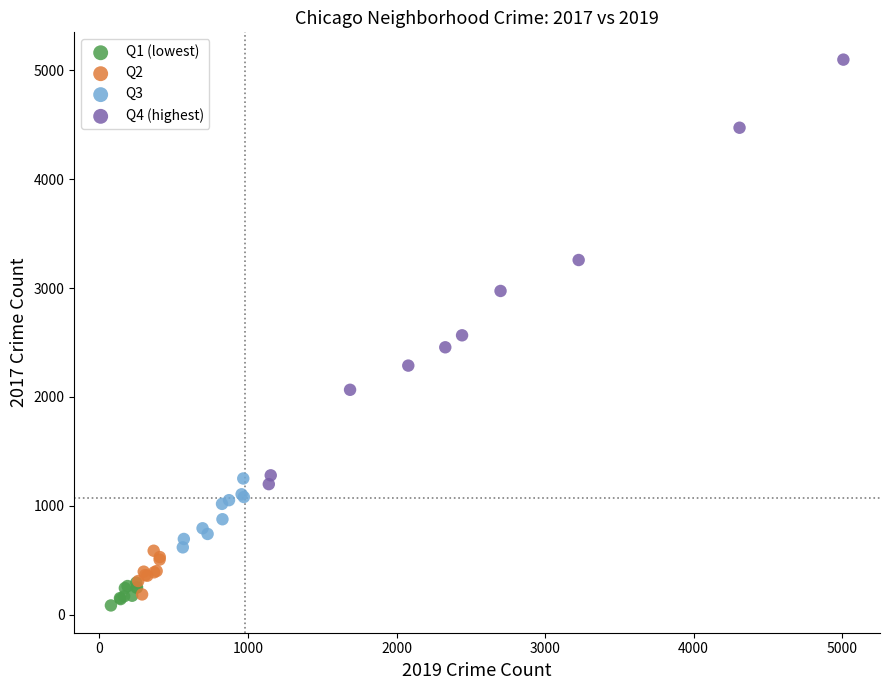

Which series reaches the minimum Y coordinate?

Q1 (lowest)